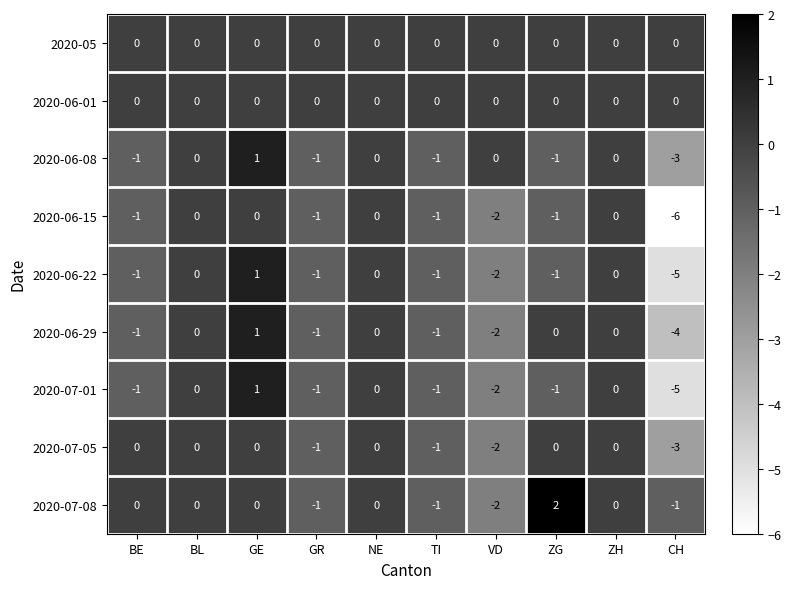

Which series changed the most between VD and ZG?

2020-07-08